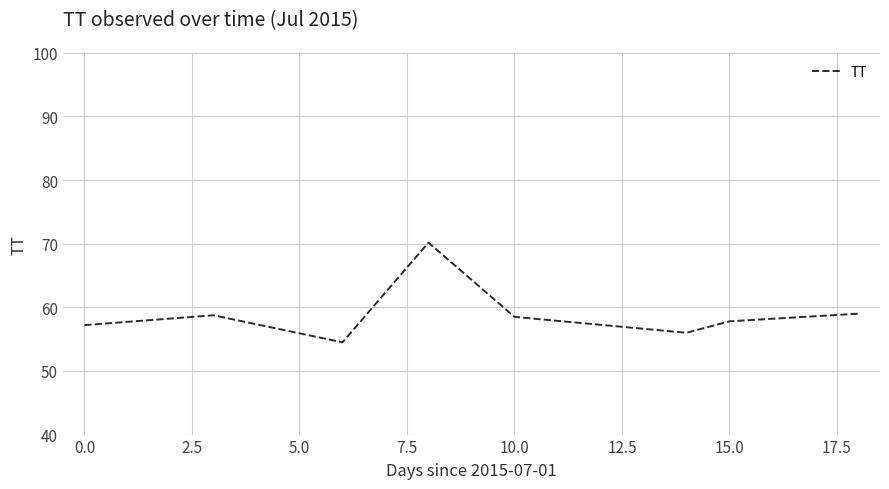

True or false: there are more than 2 points higher than both neighbors.

False